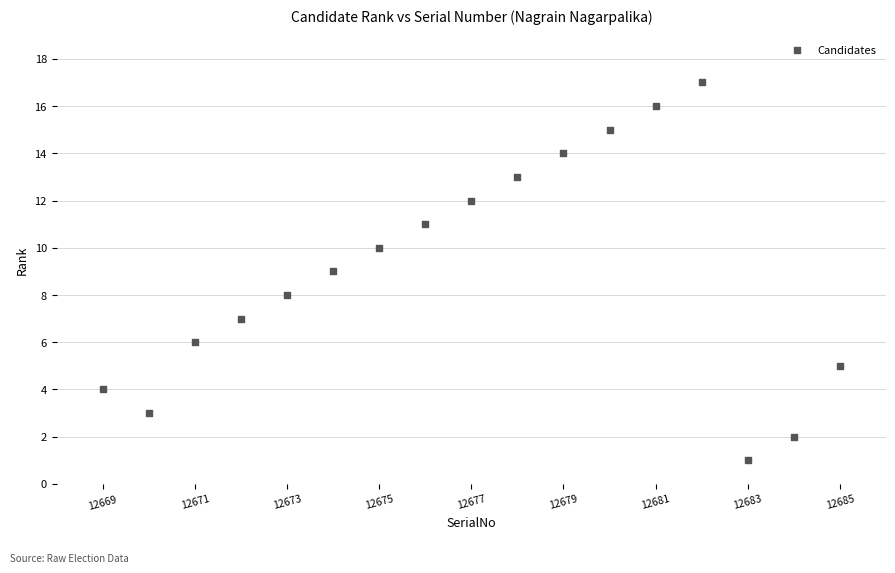

What is the range of Y values (max minus min)?

16